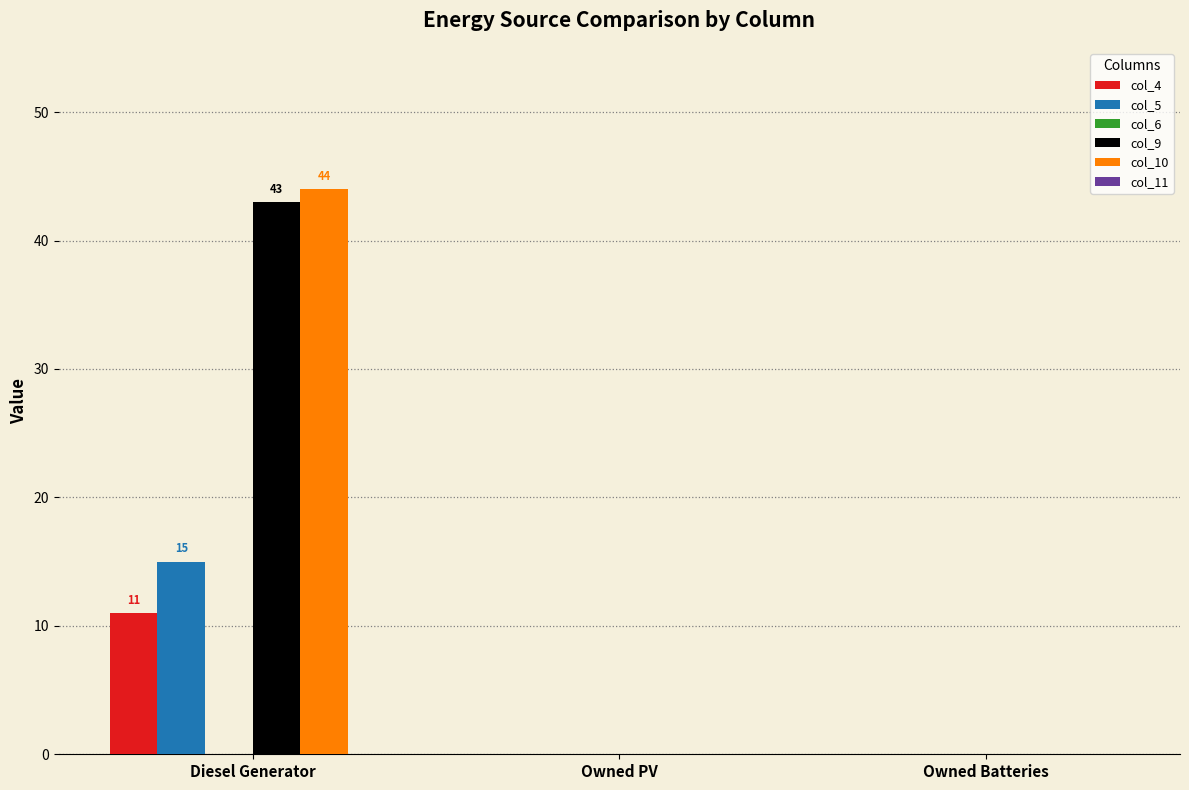

Which label corresponds to the largest value in the chart?

Diesel Generator